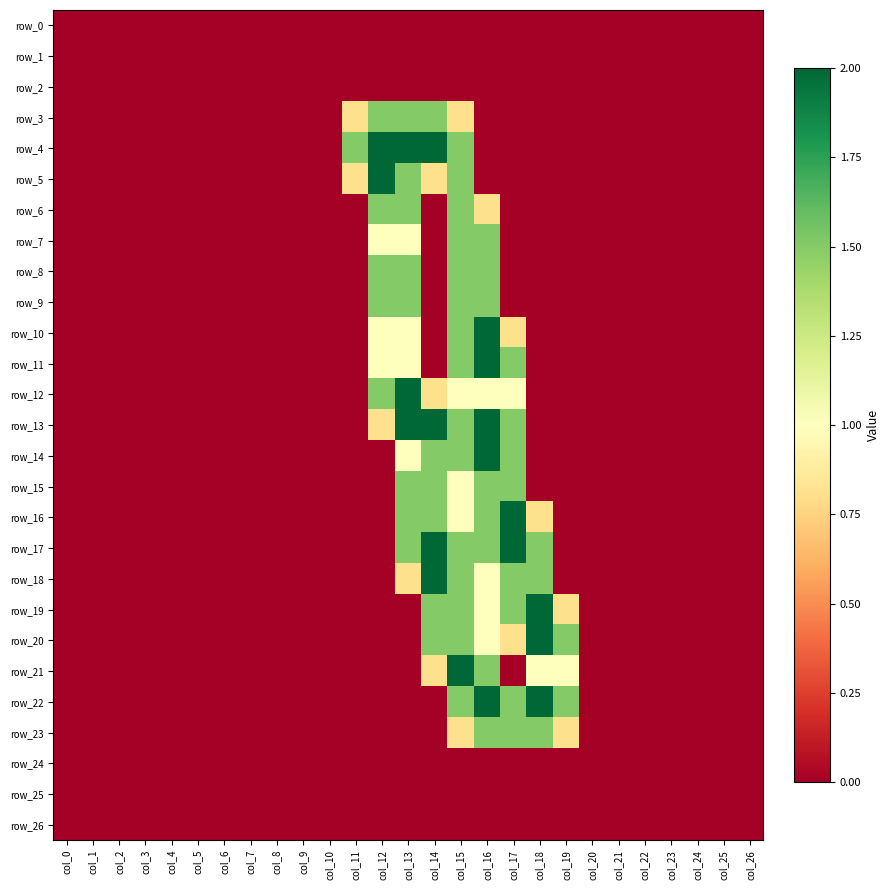

The row_4 series shows 0.0 at col_9. True or false?

True